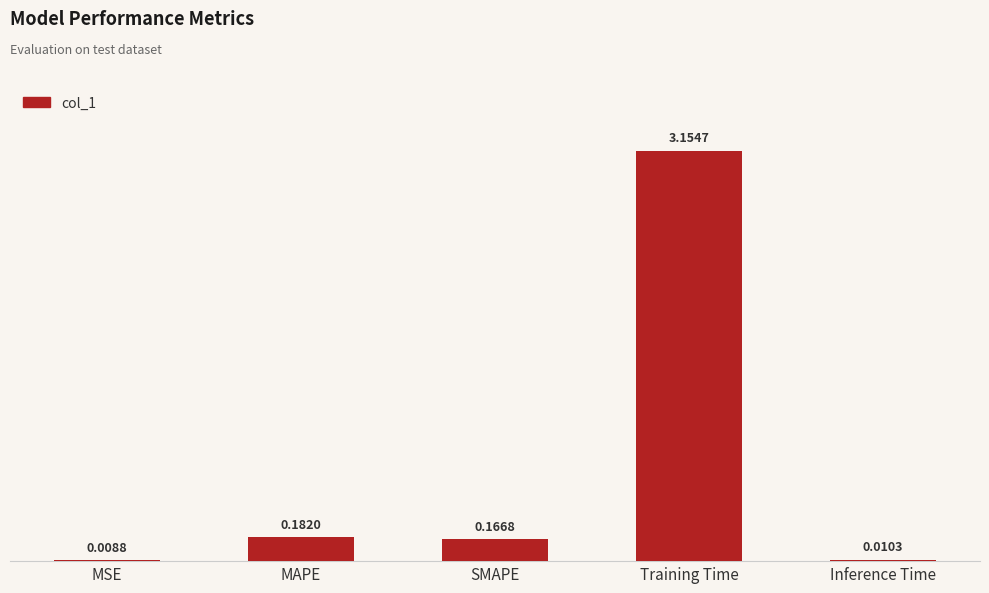

What is the sum of all values?

3.5